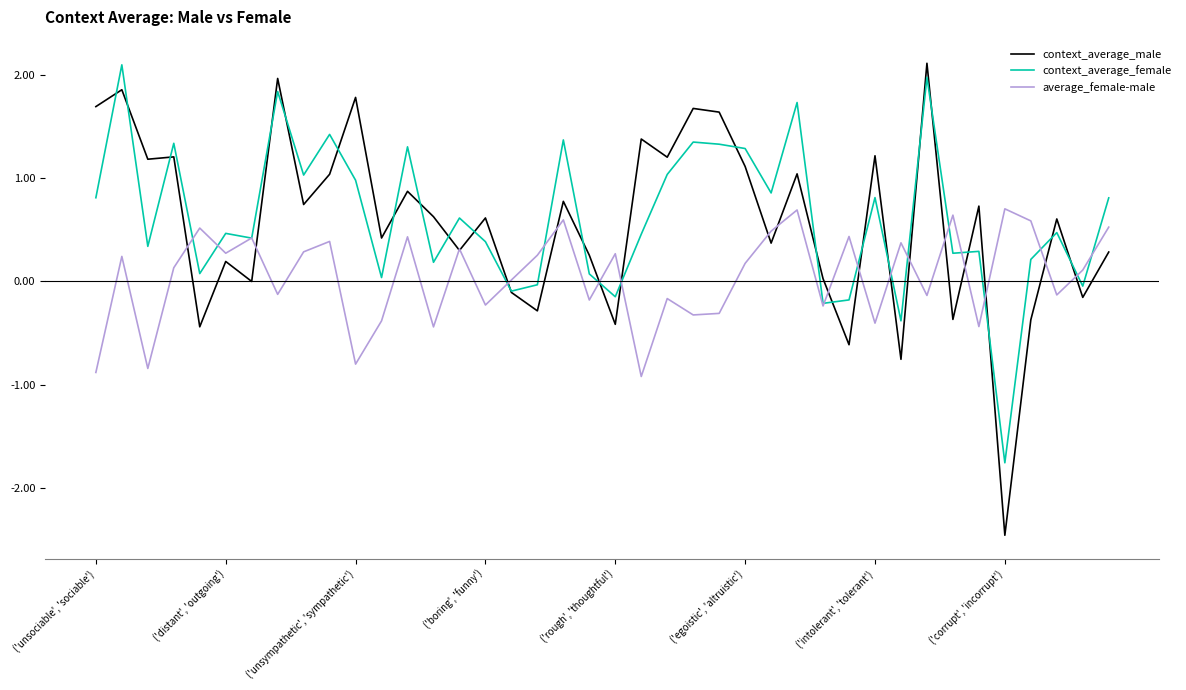

What is the maximum value for context_average_male?

2.1